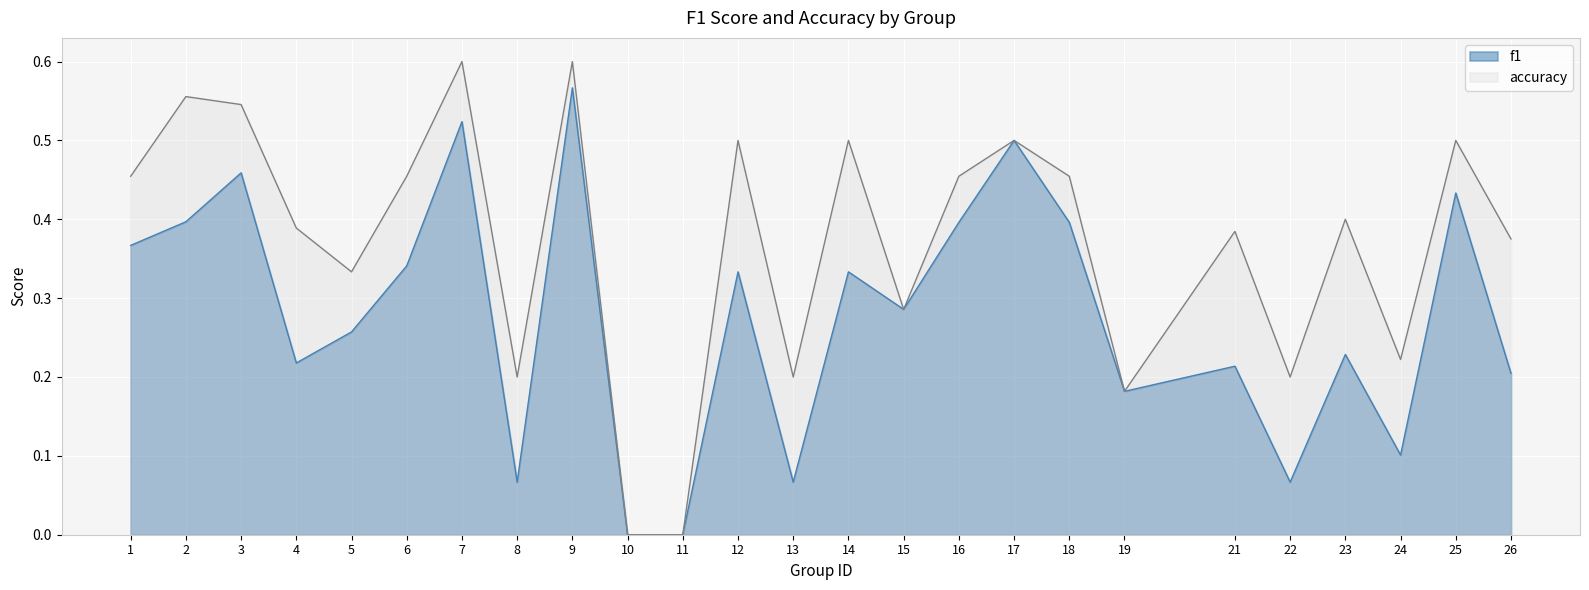

Which has a higher value, 11 or 24?

24